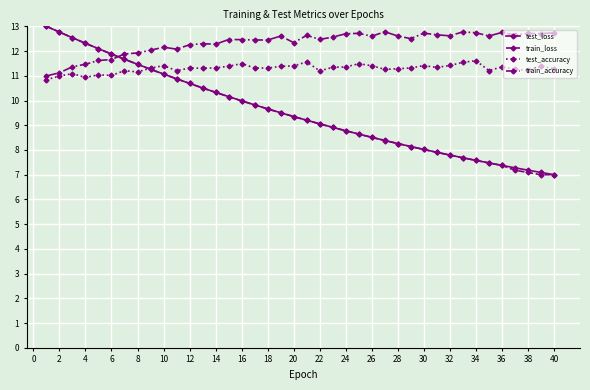

What is the difference between the maximum and second lowest values in the test_accuracy series?

0.7